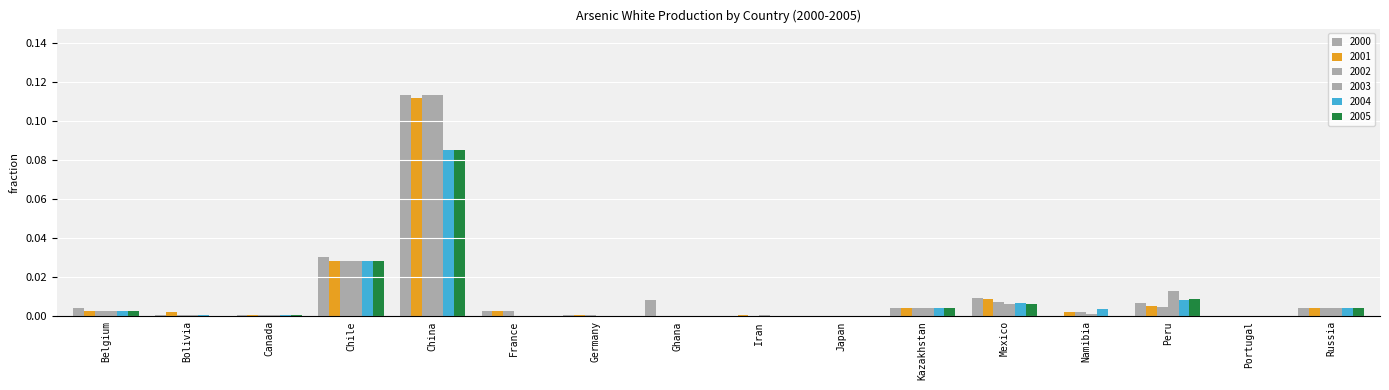

How many groups of bars are there?

16